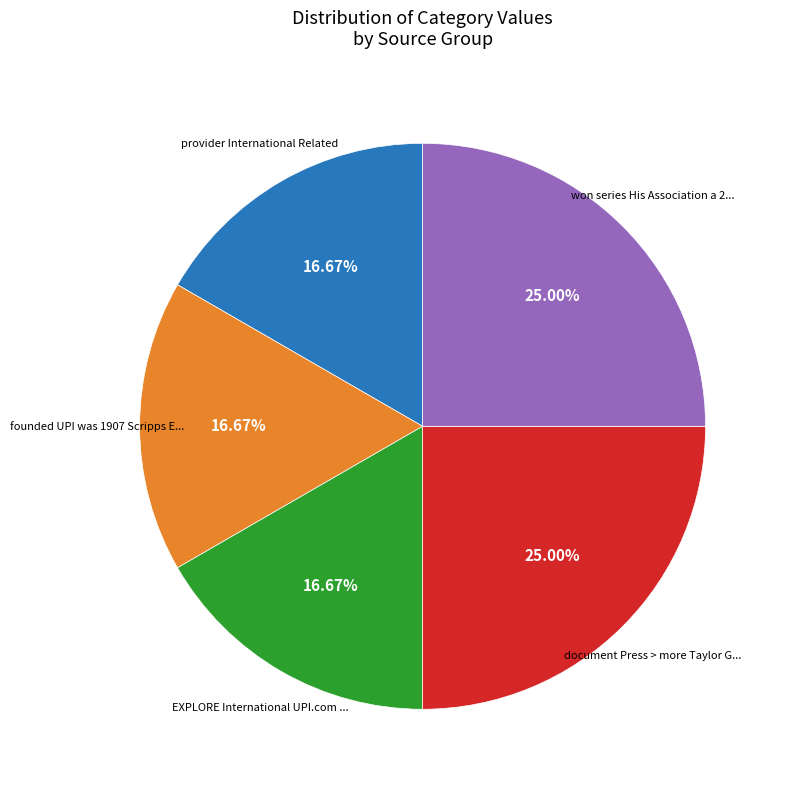

Is there any slice that represents more than half of the pie?

No